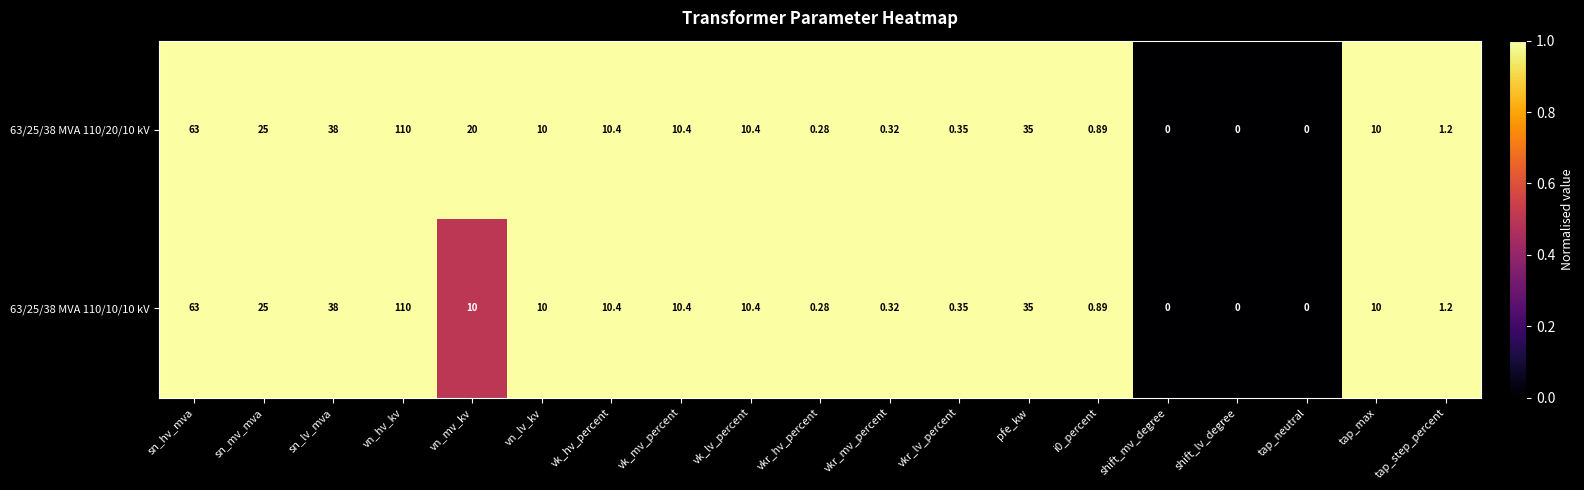

At which label does 63/25/38 MVA 110/10/10 kV reach its peak?

vn_hv_kv